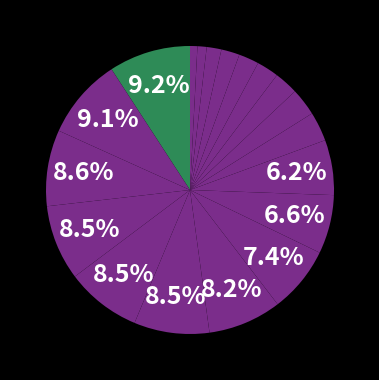

Count the number of slices in the pie.

19